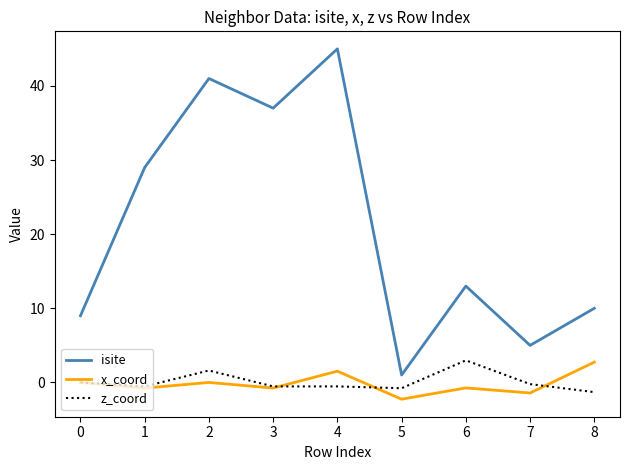

The value of isite at 0 is 3.9. True or false?

False